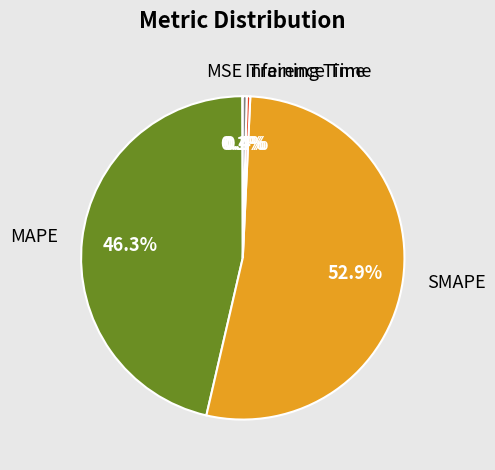

Which has a higher value, MAPE or Training Time?

MAPE